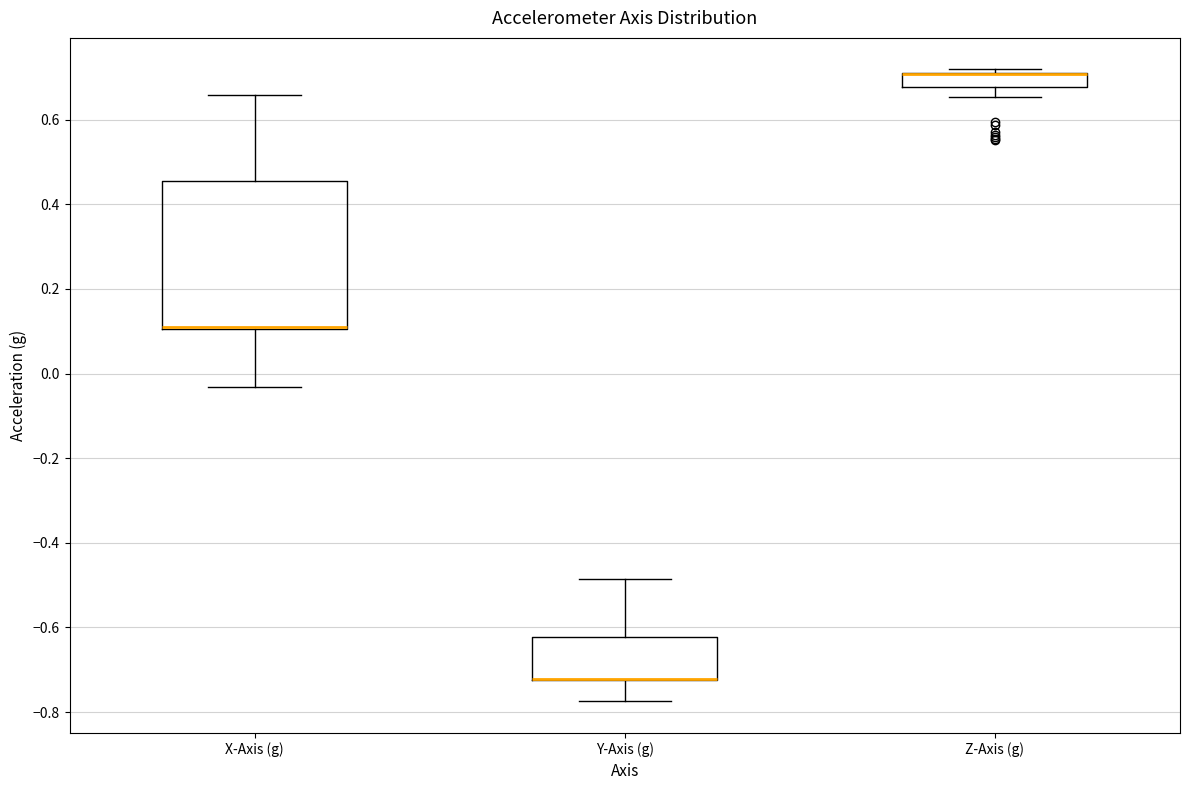

Reading left to right, transcribe this box plot: for each box, give where its median line is, the range the box spans, and where its two whiskers end, as read against the y-axis. The values are not printed on the chart, so give them approximately, as read against the axis.

X-Axis (g): median 0.10 (drawn on the box's lower edge), box 0.10 to 0.46, whiskers -0.04 to 0.66
Y-Axis (g): median -0.72 (drawn on the box's lower edge), box -0.72 to -0.62, whiskers -0.78 to -0.48
Z-Axis (g): median 0.70 (drawn on the box's upper edge), box 0.68 to 0.72, whiskers 0.66 to 0.72 (just above the box's upper edge)